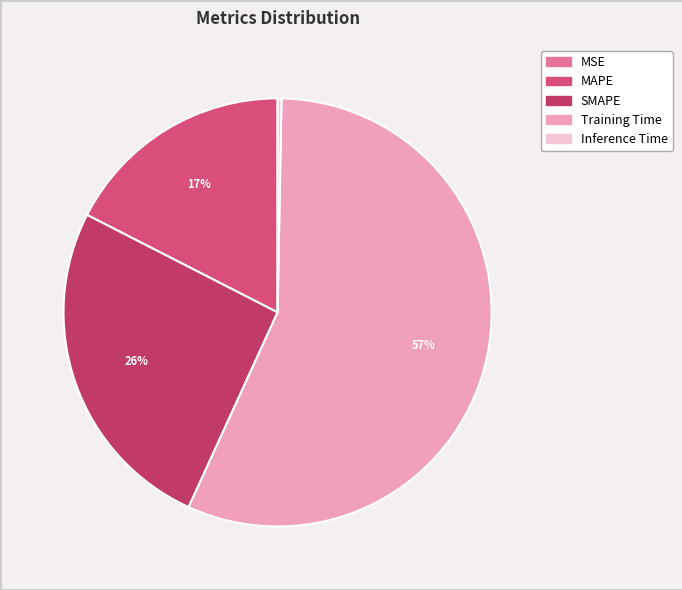

What is the total percentage of MAPE and MSE?

17.5%